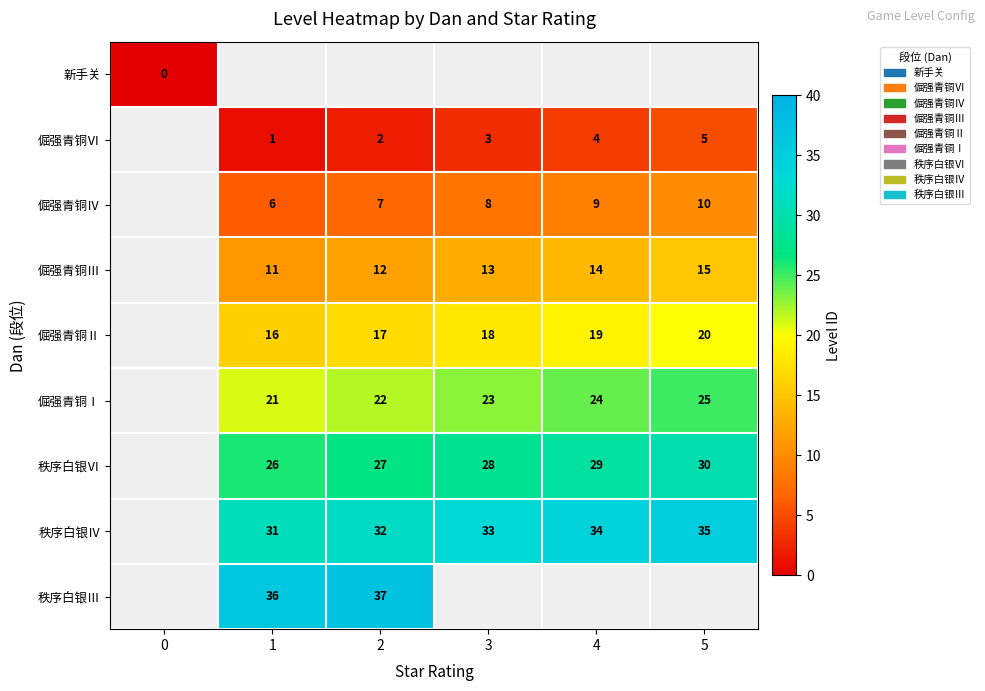

True or false: 秩序白银Ⅵ has a value of 26 at 1.

True